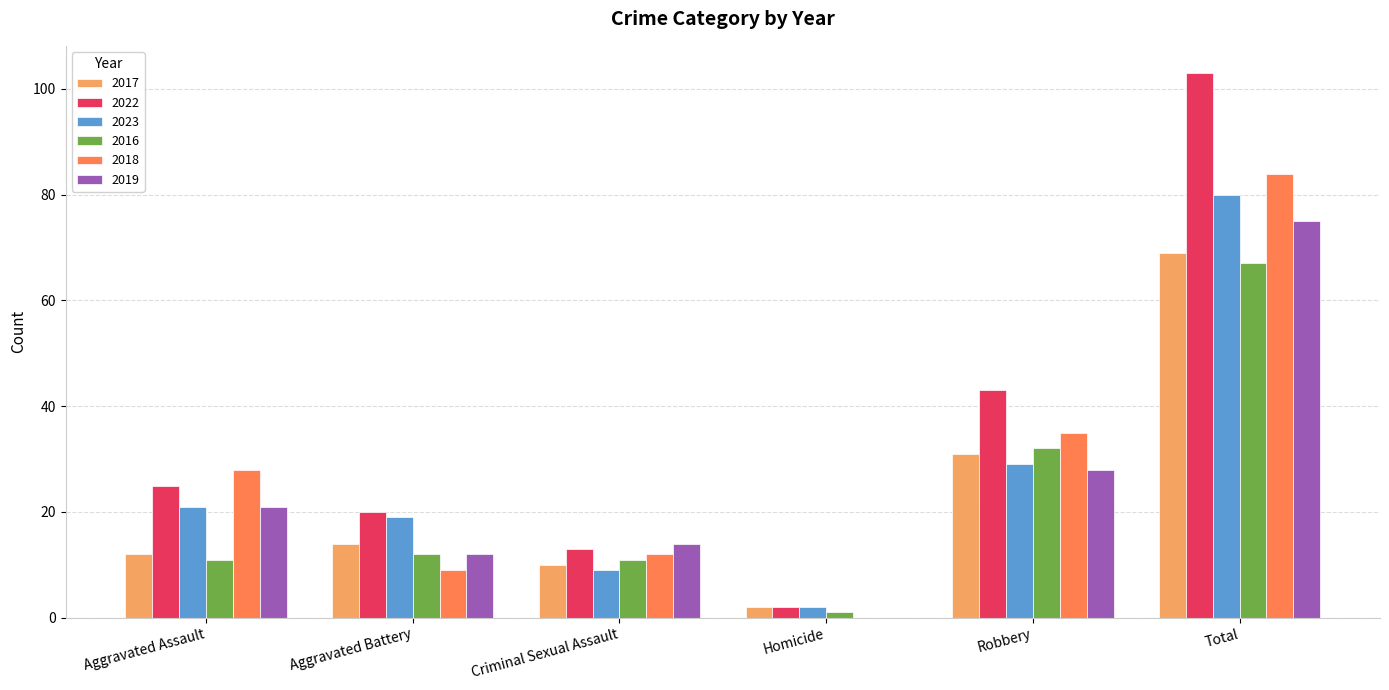

Read the 2022 value at Aggravated Assault.

25